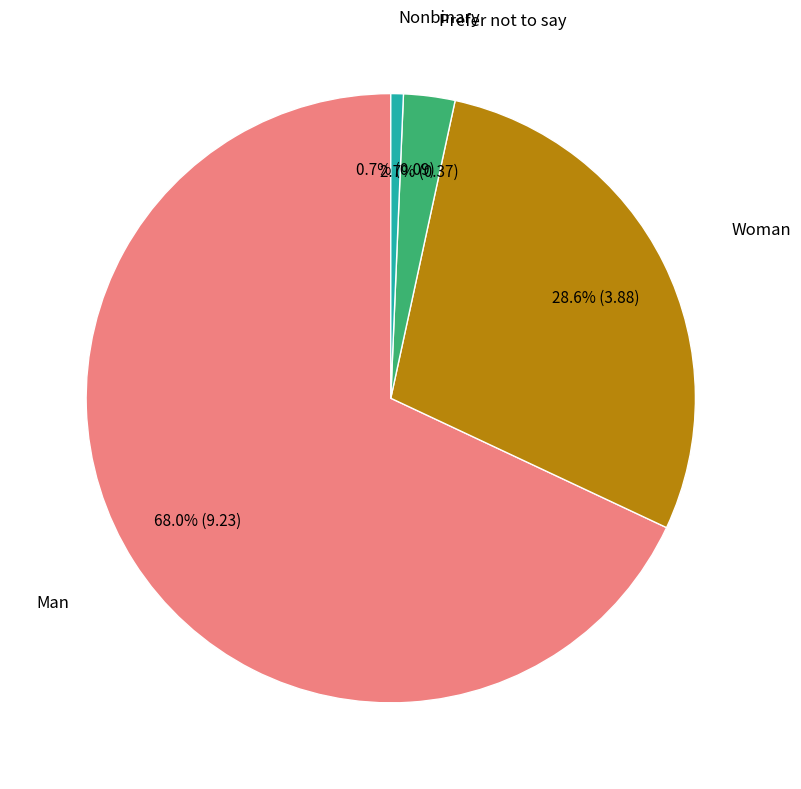

Is there a majority slice in this chart?

Yes